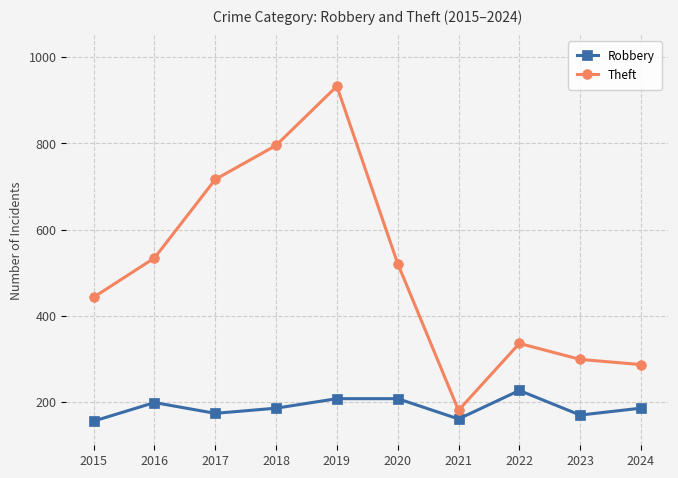

Which series has the largest range (max minus min)?

Theft